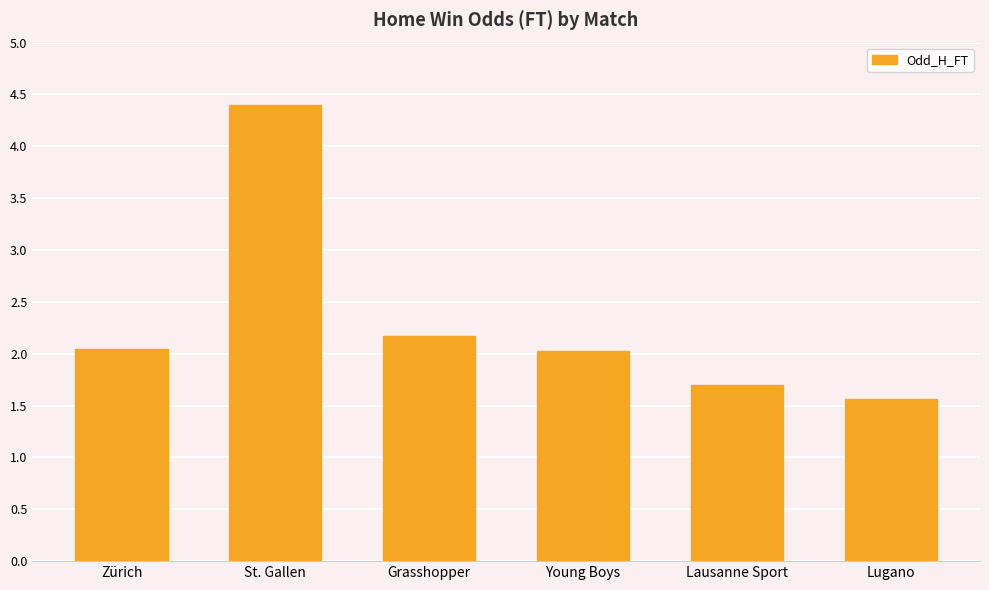

True or false: the data shows 2.2 at Grasshopper.

True